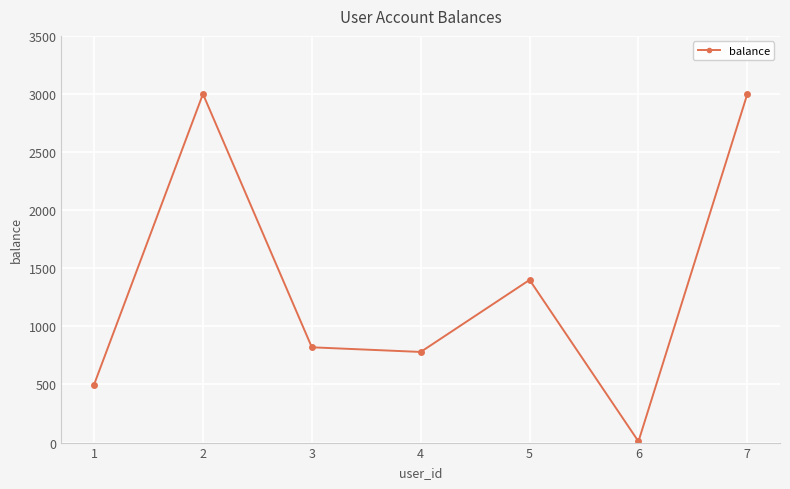

True or false: there are more than 0 points higher than both neighbors.

True